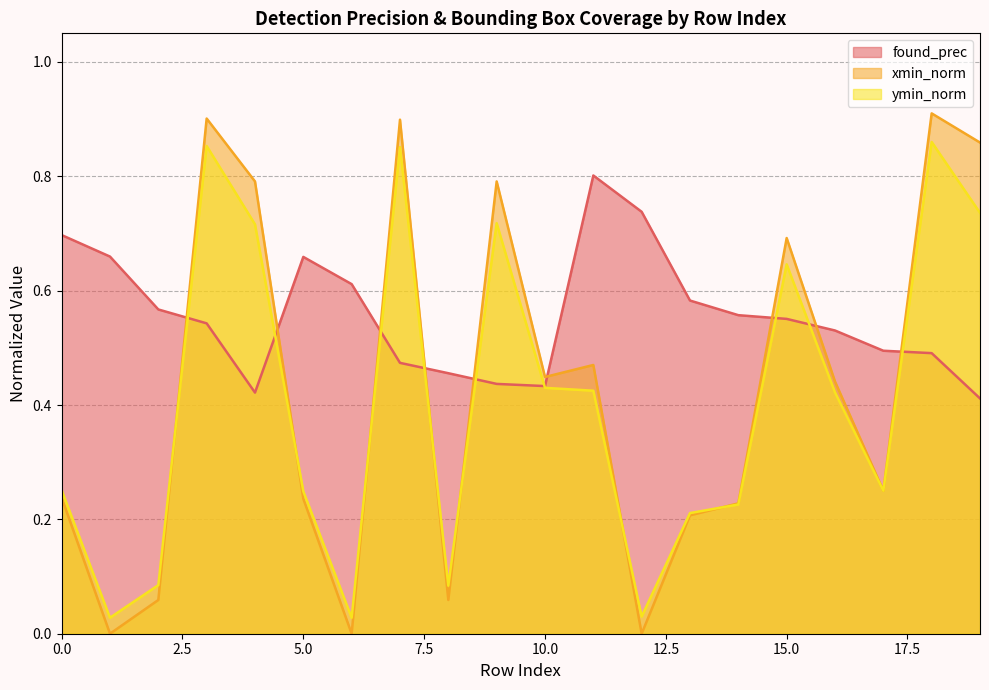

At which category is the sum across all series the highest?

3